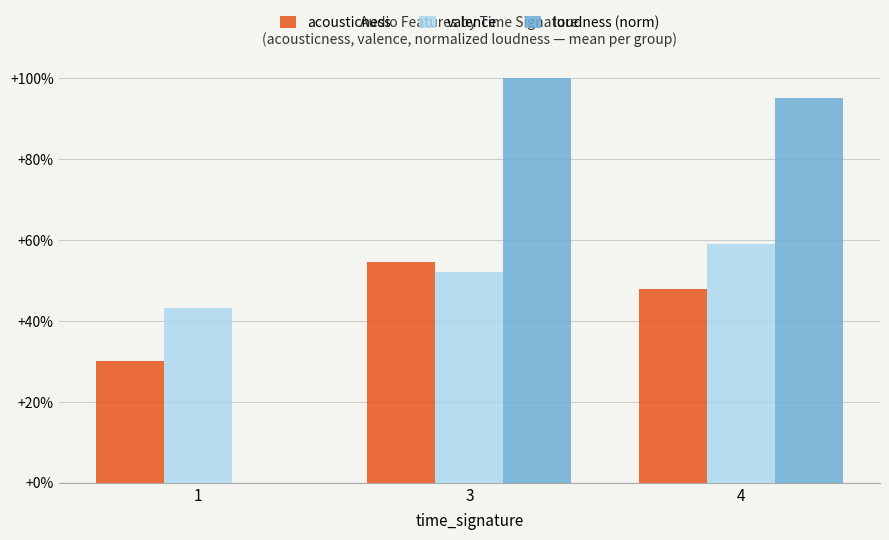

Rank the series at 3 from lowest to highest value.

valence, acousticness, loudness (norm)